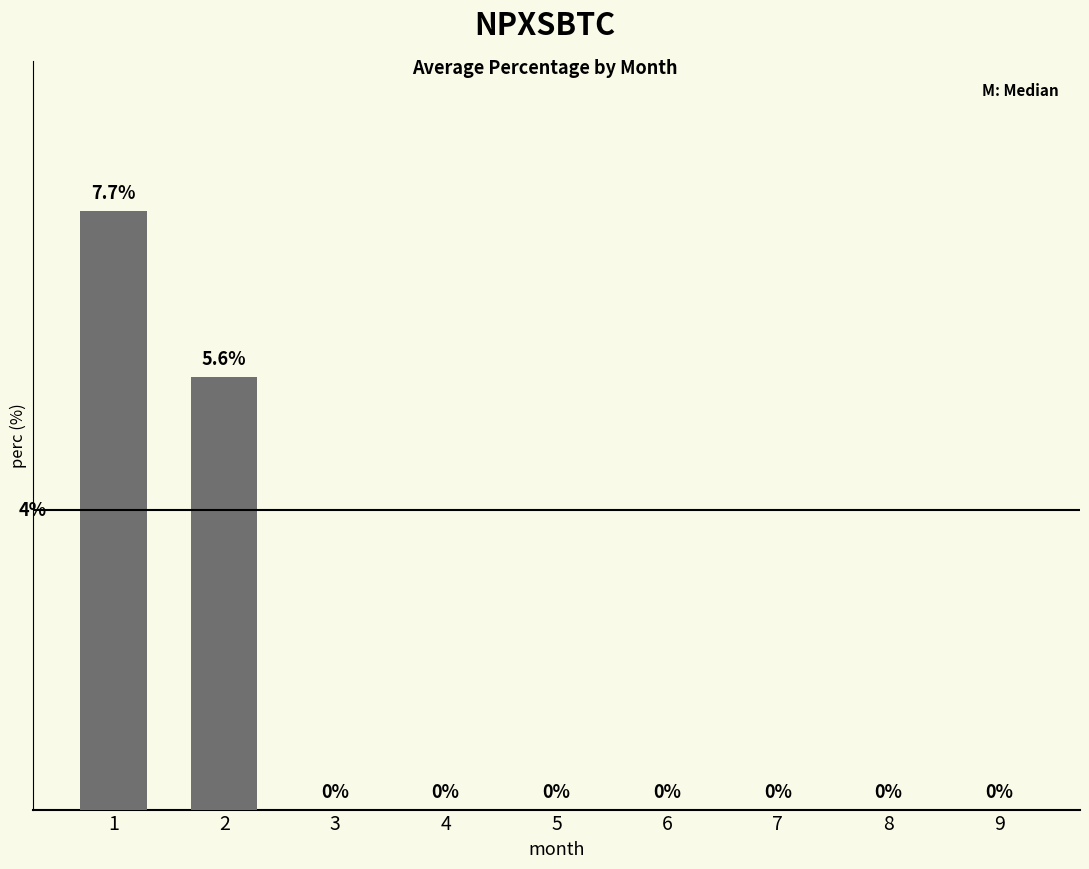

Are the bars horizontal?

No